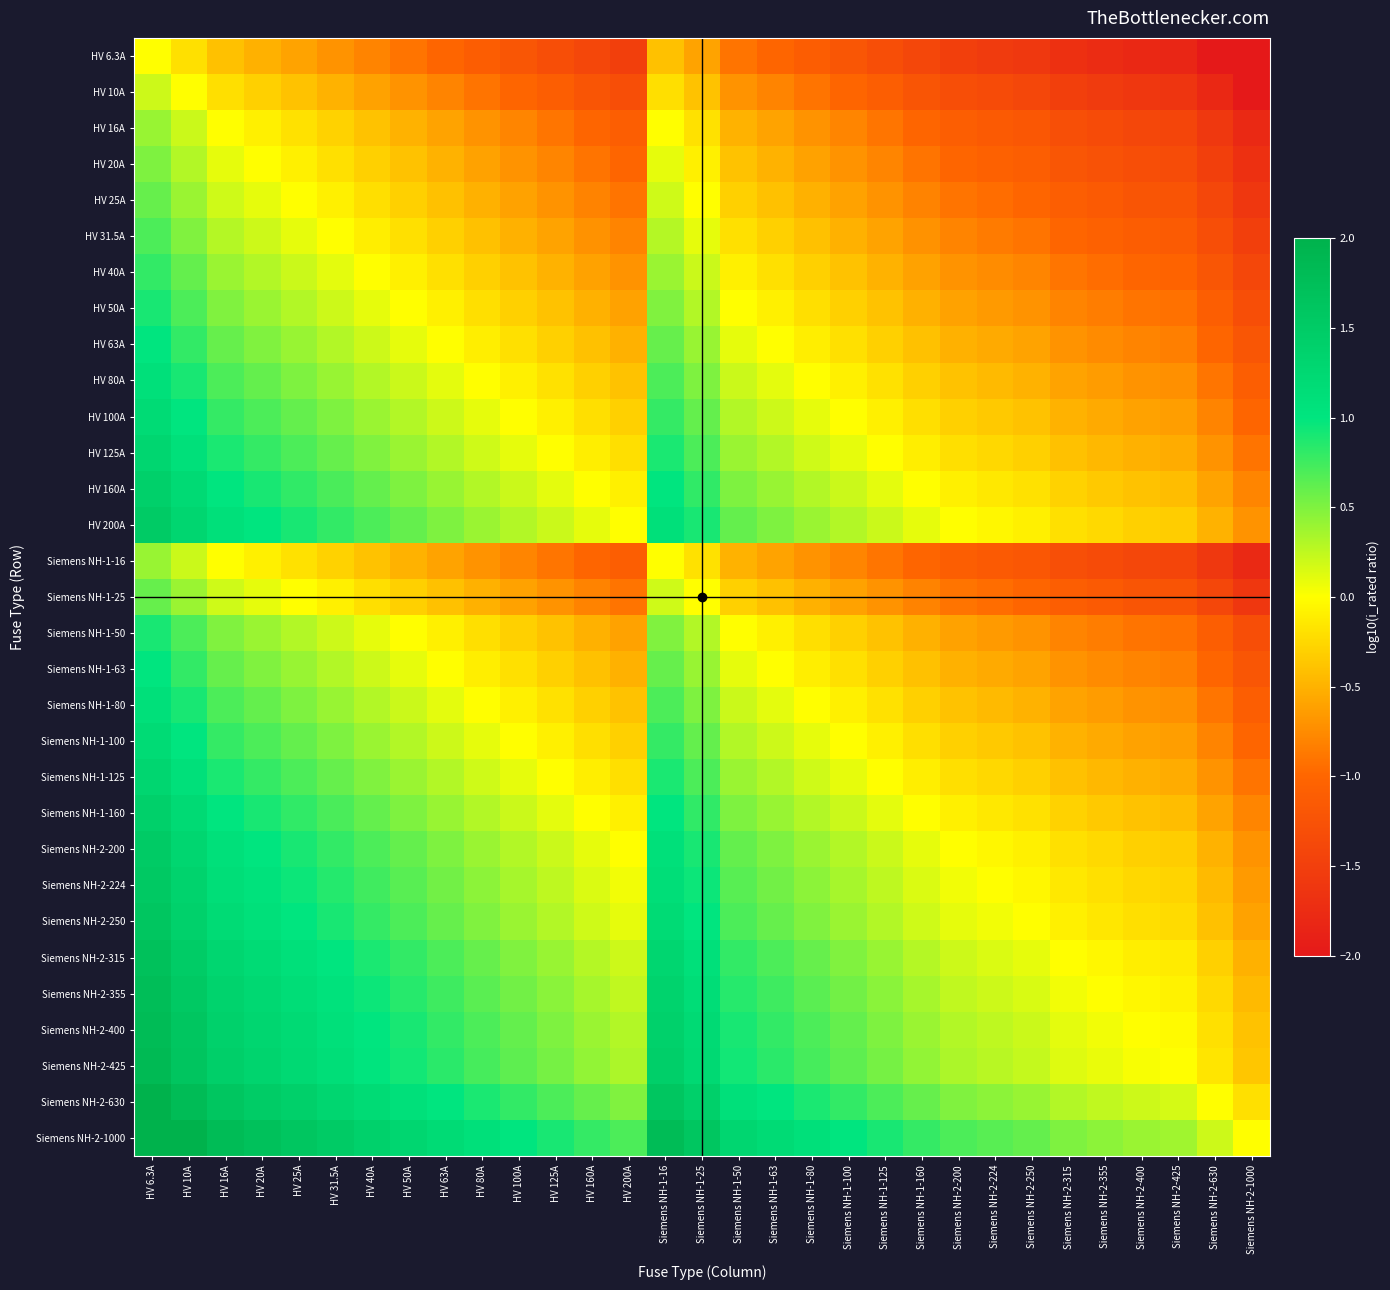

Rank the series by their maximum value, from lowest to highest.

HV 6.3A, HV 10A, HV 16A, Siemens NH-1-16, HV 20A, HV 25A, Siemens NH-1-25, HV 31.5A, HV 40A, HV 50A, Siemens NH-1-50, HV 63A, Siemens NH-1-63, HV 80A, Siemens NH-1-80, HV 100A, Siemens NH-1-100, HV 125A, Siemens NH-1-125, HV 160A, Siemens NH-1-160, HV 200A, Siemens NH-2-200, Siemens NH-2-224, Siemens NH-2-250, Siemens NH-2-315, Siemens NH-2-355, Siemens NH-2-400, Siemens NH-2-425, Siemens NH-2-630, Siemens NH-2-1000